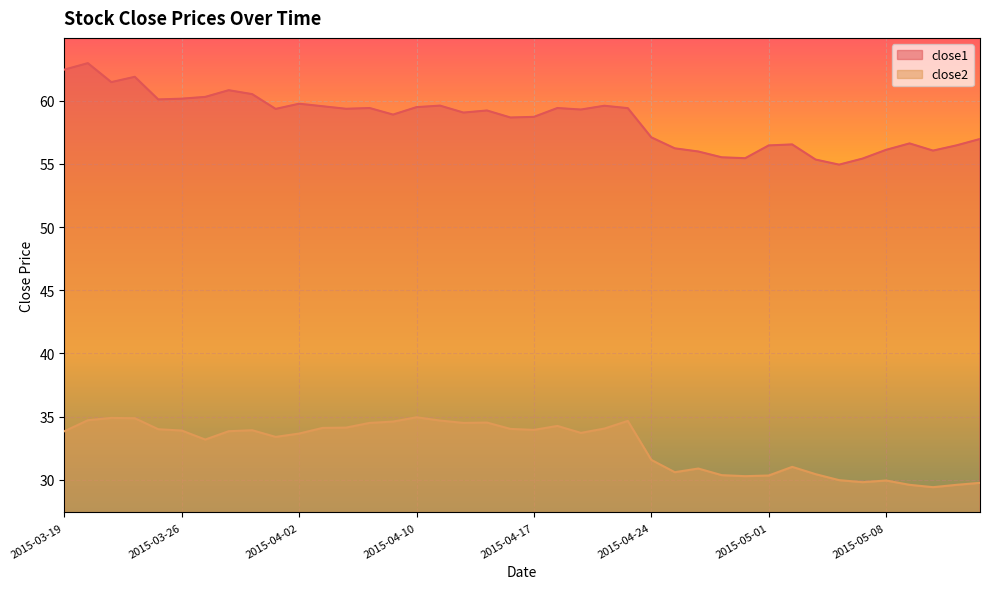

What is the smallest value displayed?

29.4